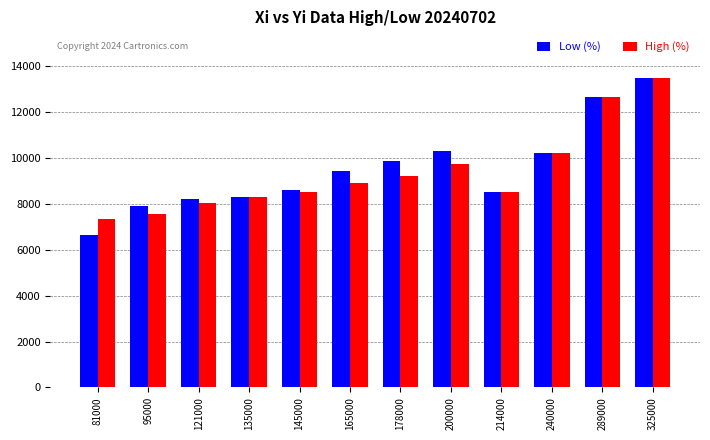

True or false: High (%) has a value of 12862 at 214000.

False